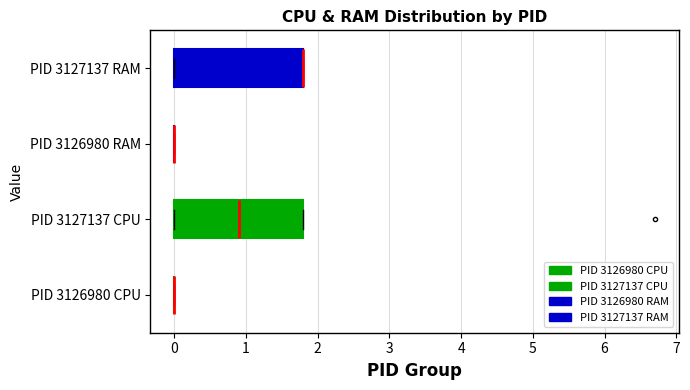

Reading bottom to top, read every box against the x-axis: the position of its median line, the range the box covers, and the ends of its whiskers. The values are not printed on the chart, so give them approximately, as read against the axis.

PID 3126980 CPU: box collapsed to a line at 0.0, whiskers 0.0 to 0.0
PID 3127137 CPU: median 0.9, box 0.0 to 1.8, whiskers 0.0 to 1.8
PID 3126980 RAM: box collapsed to a line at 0.0, whiskers 0.0 to 0.0
PID 3127137 RAM: median 1.8 (drawn on the box's right edge), box 0.0 to 1.8, whiskers 0.0 to 1.8